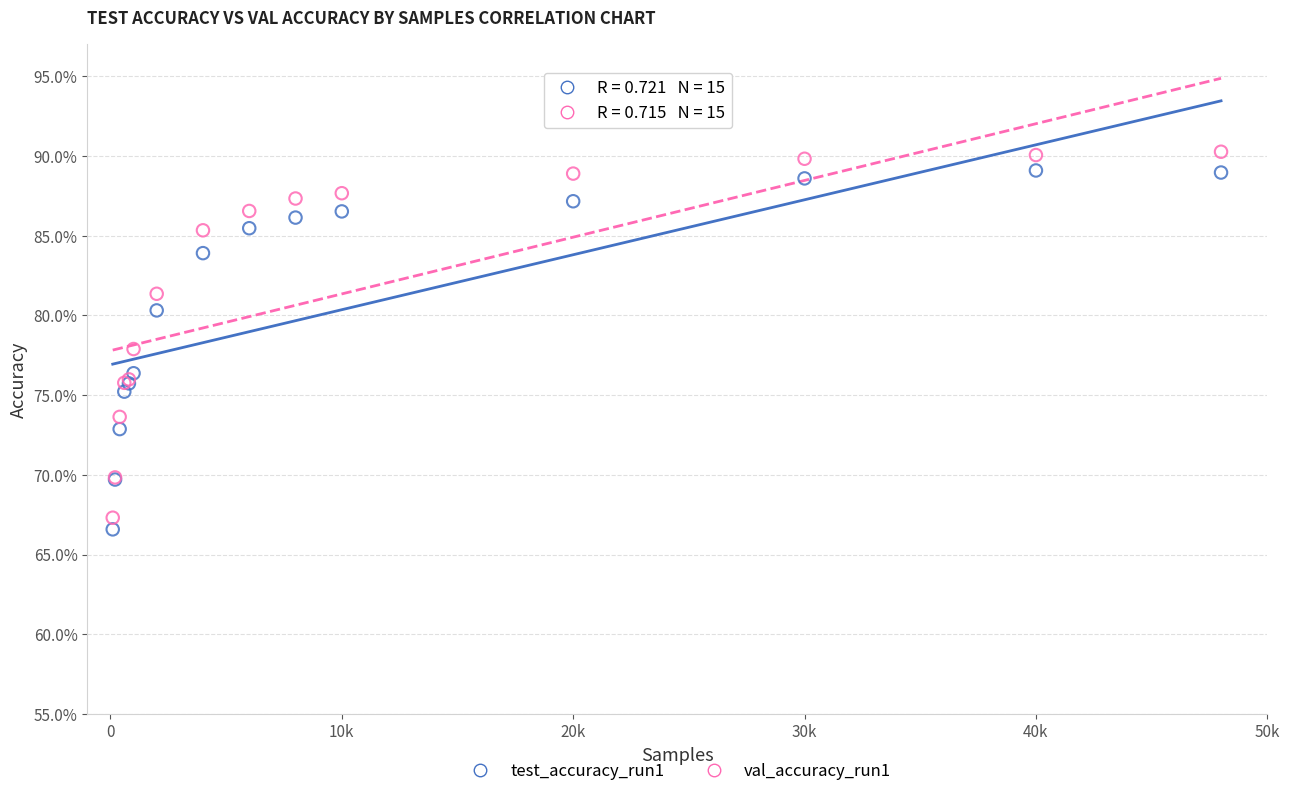

Which series contains the highest Y value?

val_accuracy_run1